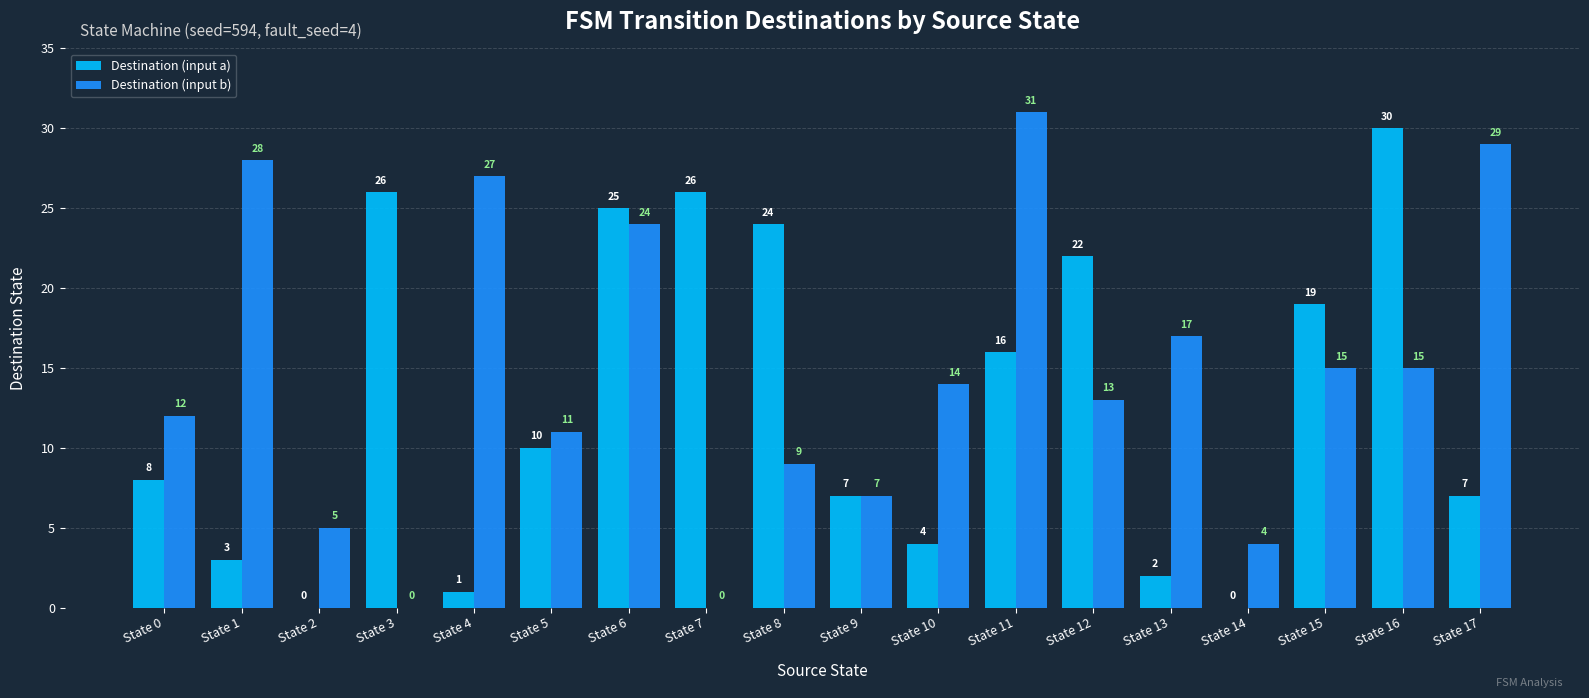

What is the total value across all series at State 8?

33